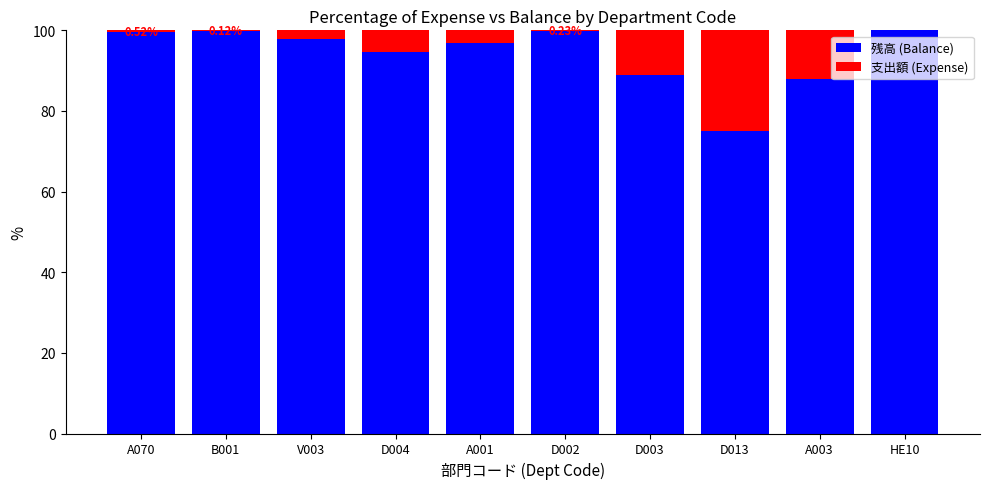

What is the sum of the 残高 (Balance) values at D004 and HE10?

194.7